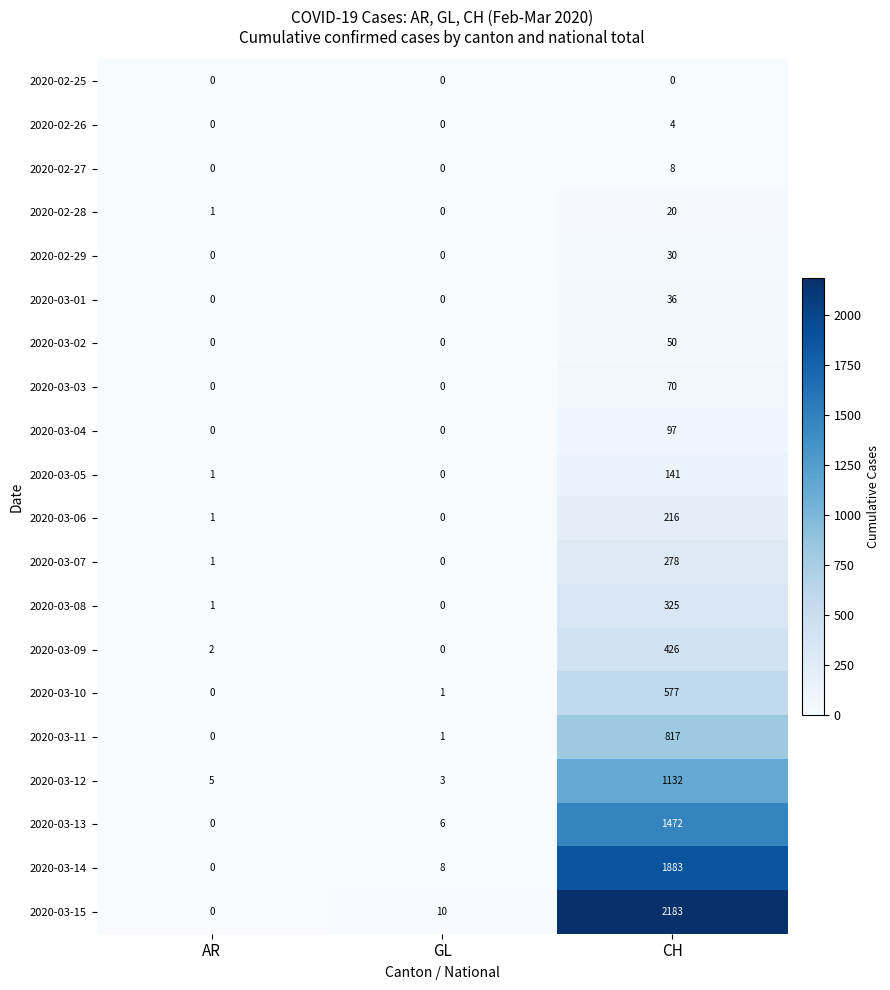

What is the total value across all series at GL?

29